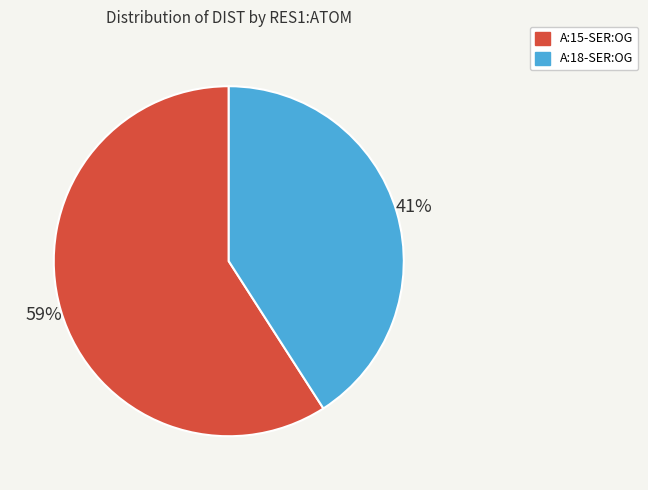

What is the largest slice in the pie chart?

A:15-SER:OG